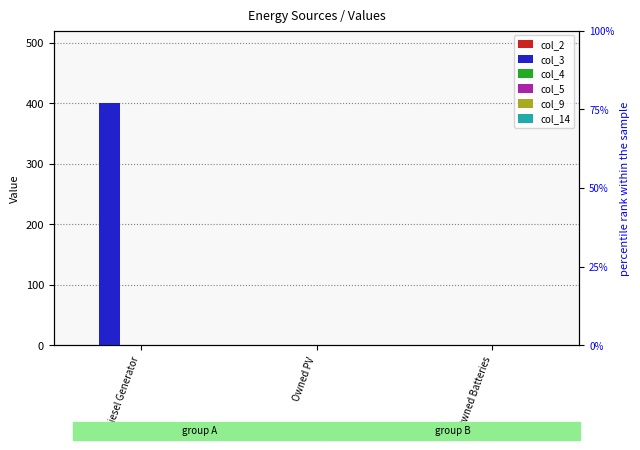

What is the label of the 1st bar from the left?

Diesel Generator